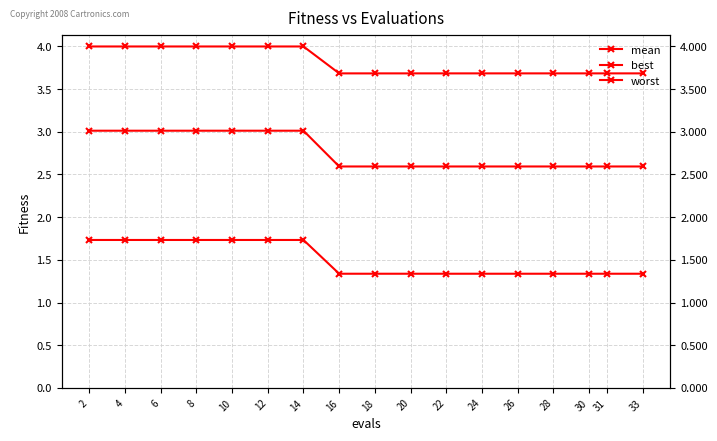

True or false: mean has more than 2 points higher than both neighbors.

False